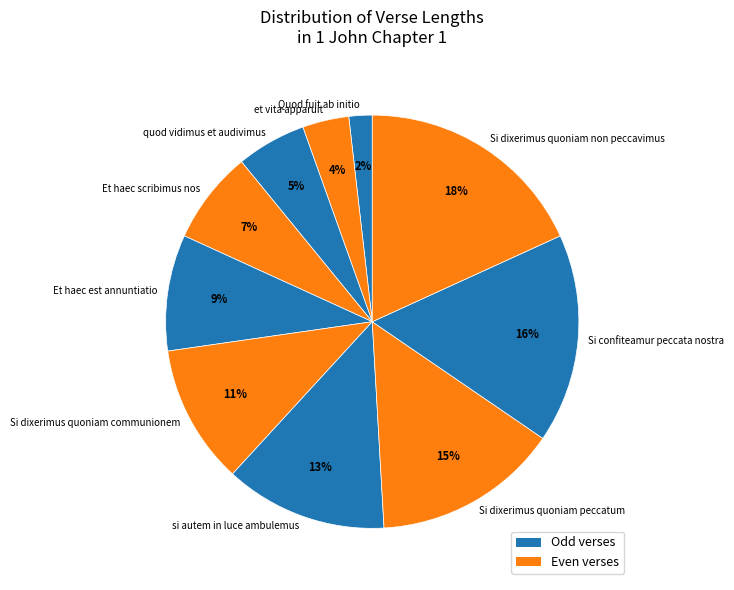

Does any single category account for the majority?

No